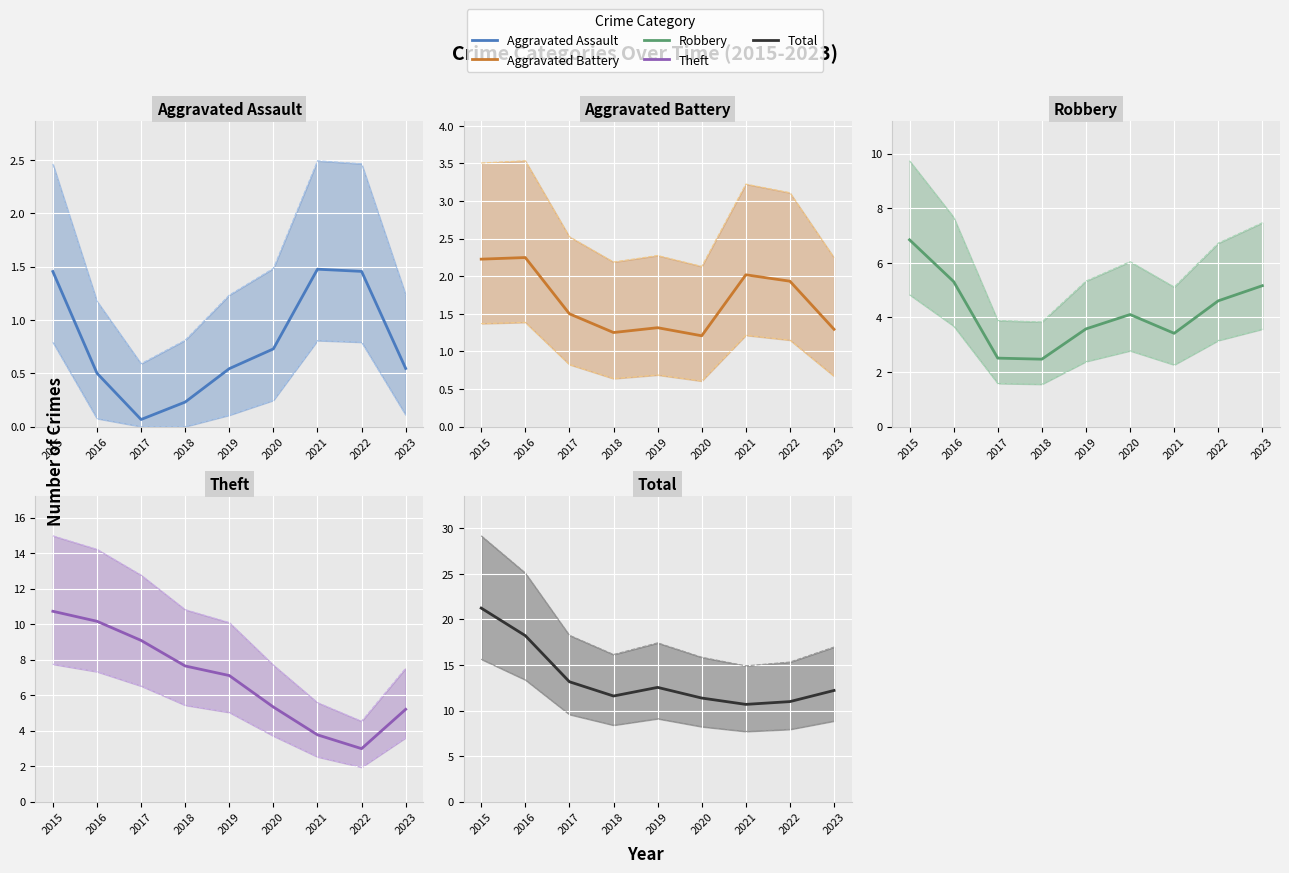

Rank the series at 2018 from lowest to highest value.

Aggravated Assault, Aggravated Battery, Robbery, Theft, Total